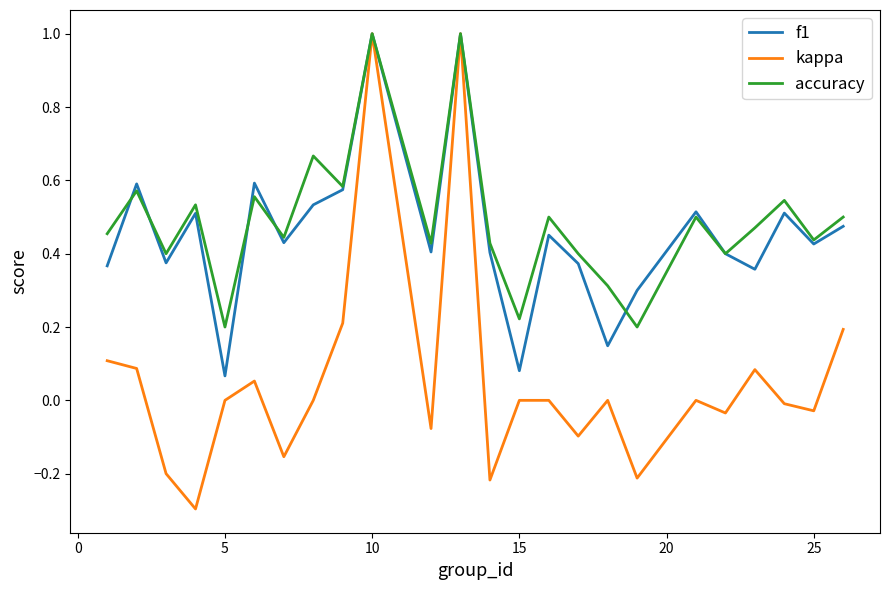

What is the minimum value shown in the chart?

-0.3